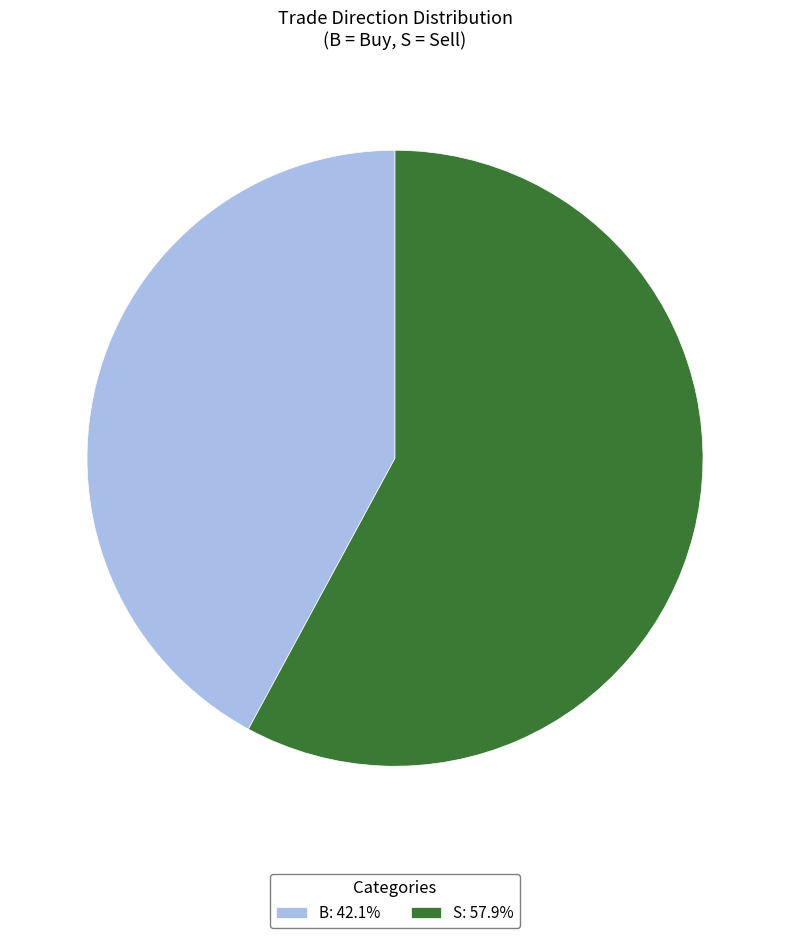

Which slice is the largest?

S